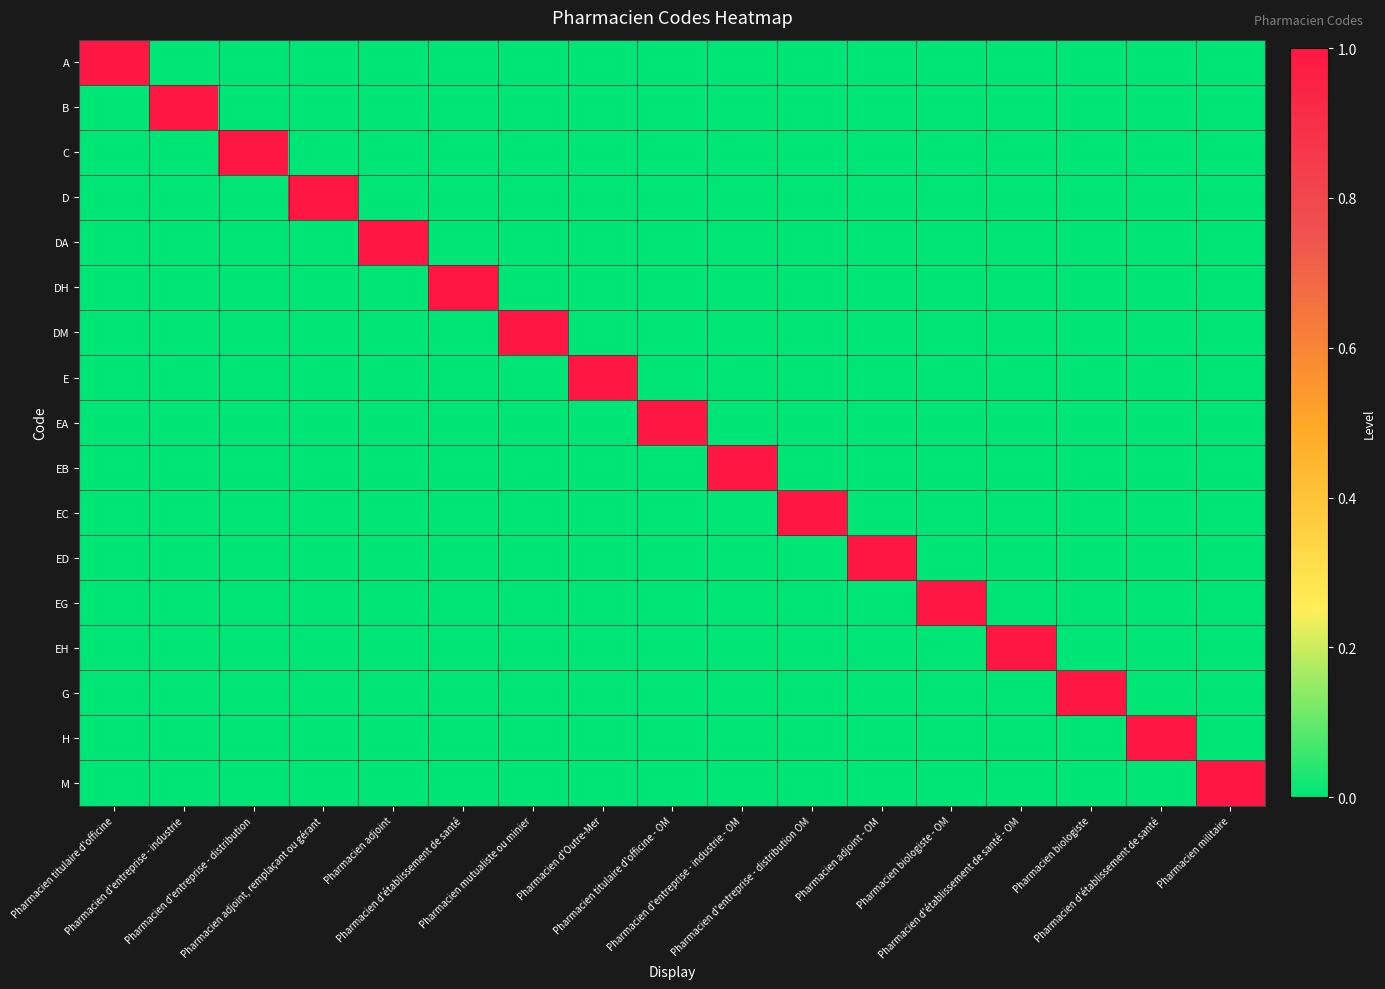

Which series changed the most between Pharmacien d'entreprise - distribution and Pharmacien d'entreprise - industrie - OM?

C